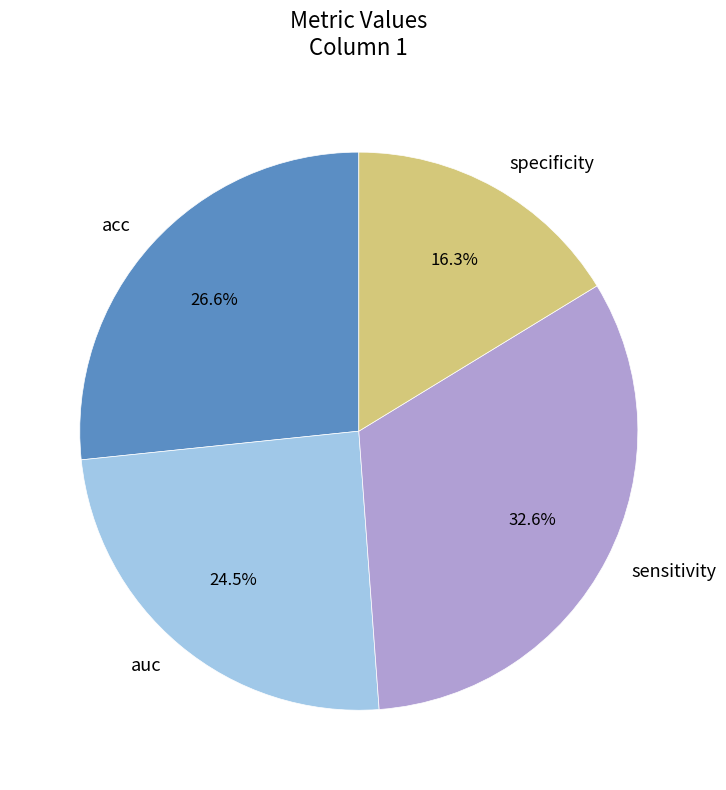

Is specificity the majority of the pie?

No